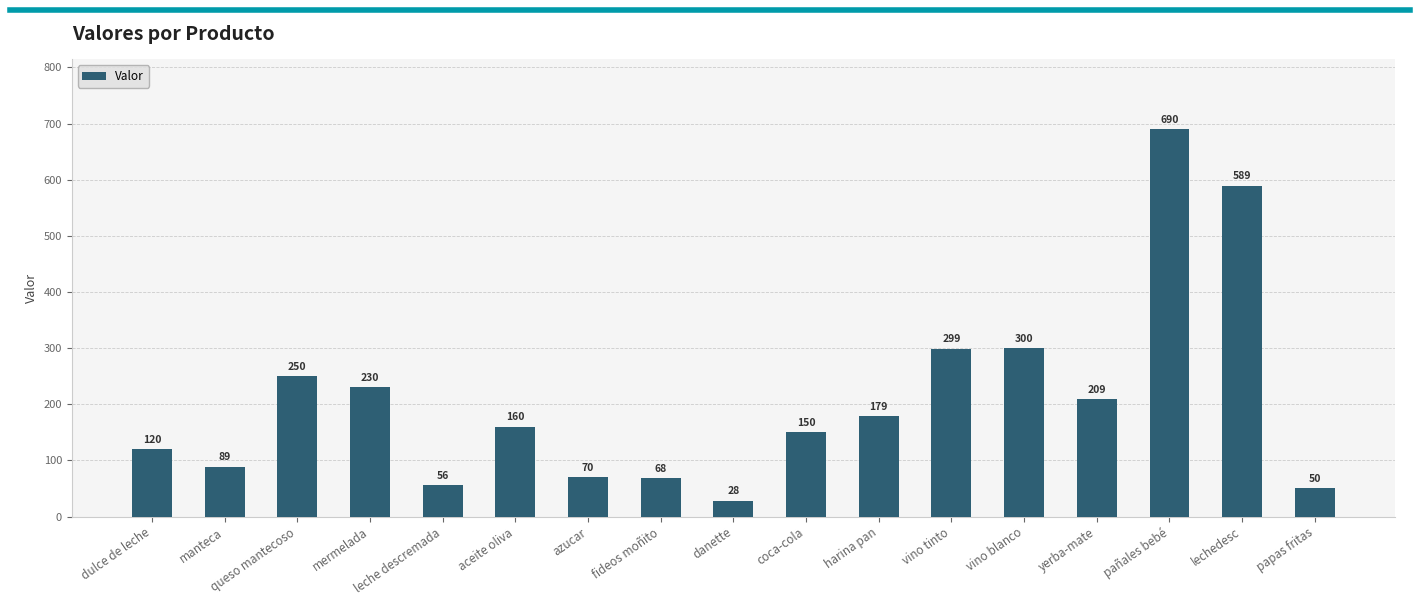

Where is the data nearest to the value 359?

vino blanco